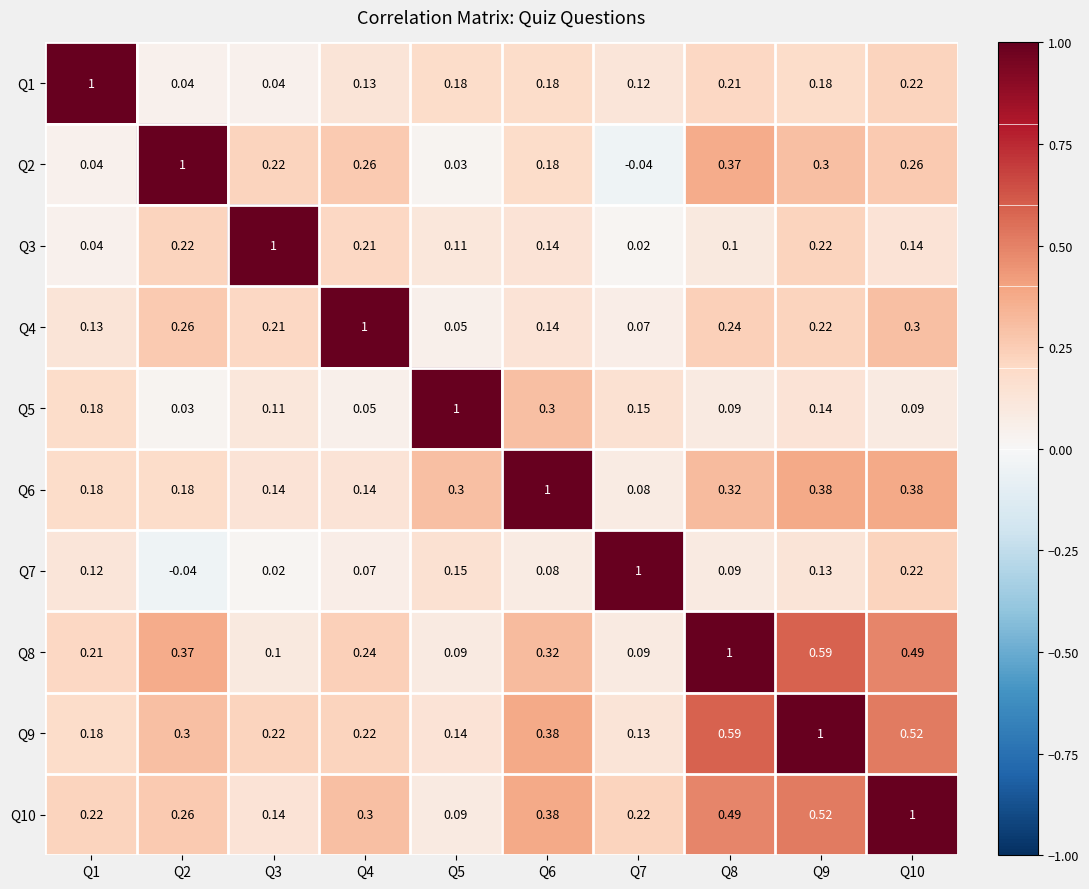

Is the value of Q6 at Q6 greater than the value of Q4 at Q8?

Yes